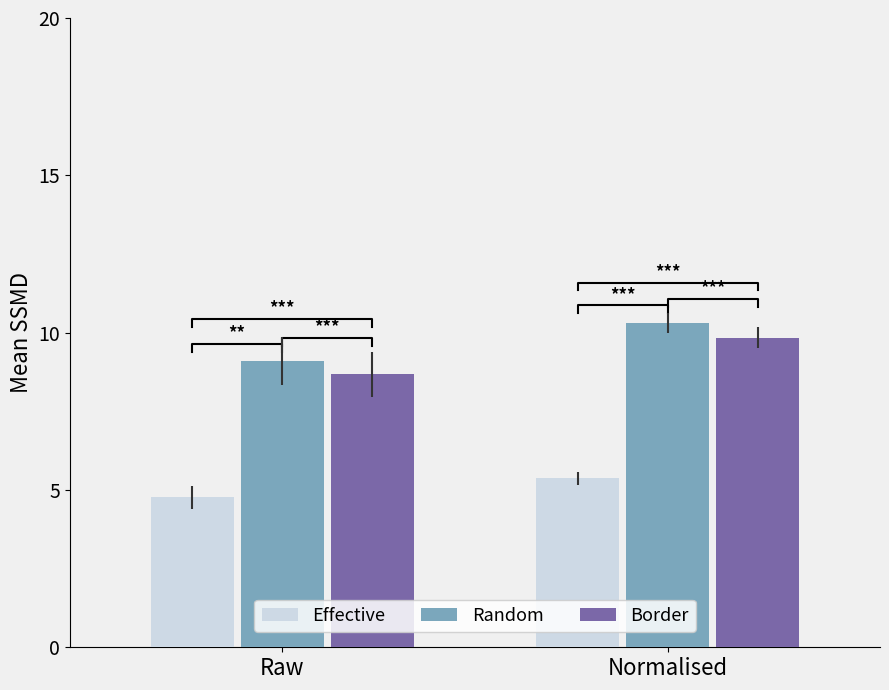

Are the bars horizontal?

No